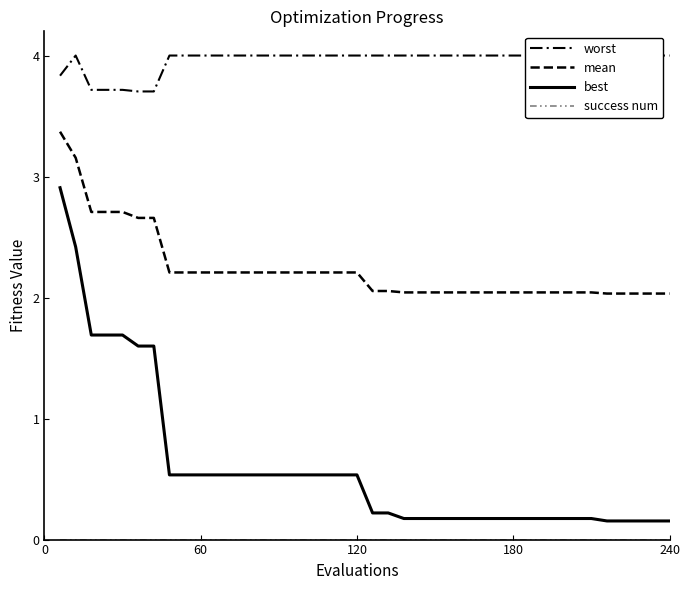

What is the difference between the second highest and second lowest values in the best series?

2.3